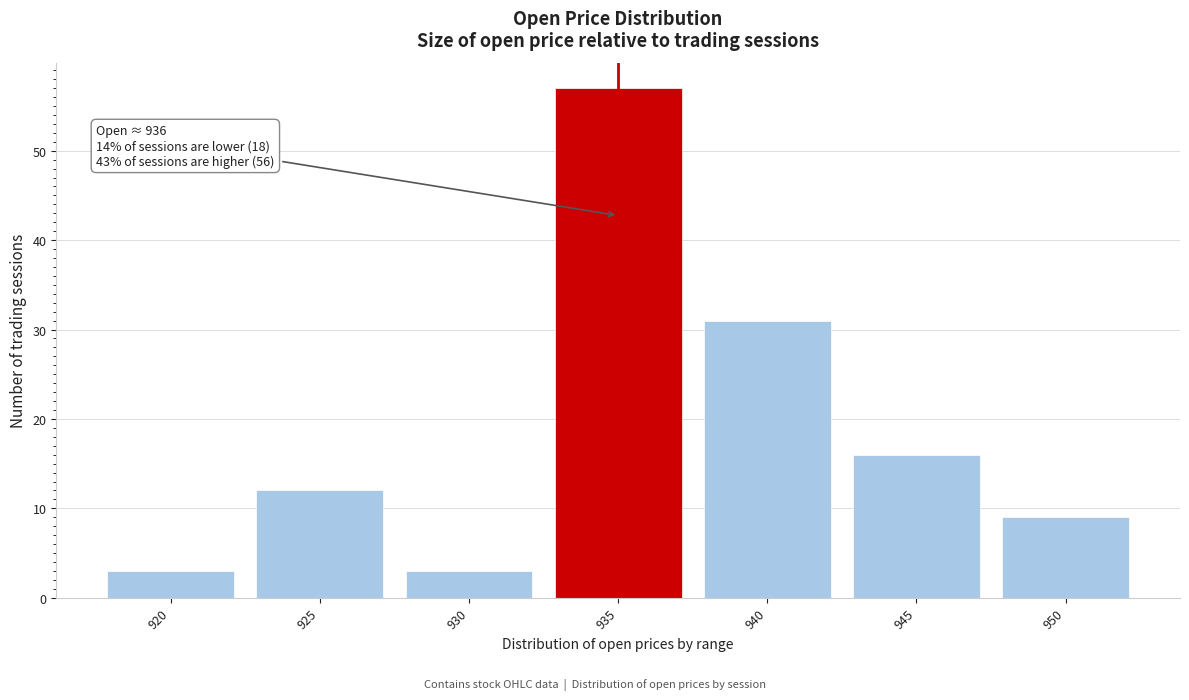

Reading left to right, list all the values displayed in this chart.

3	12	3	57	31	16	9